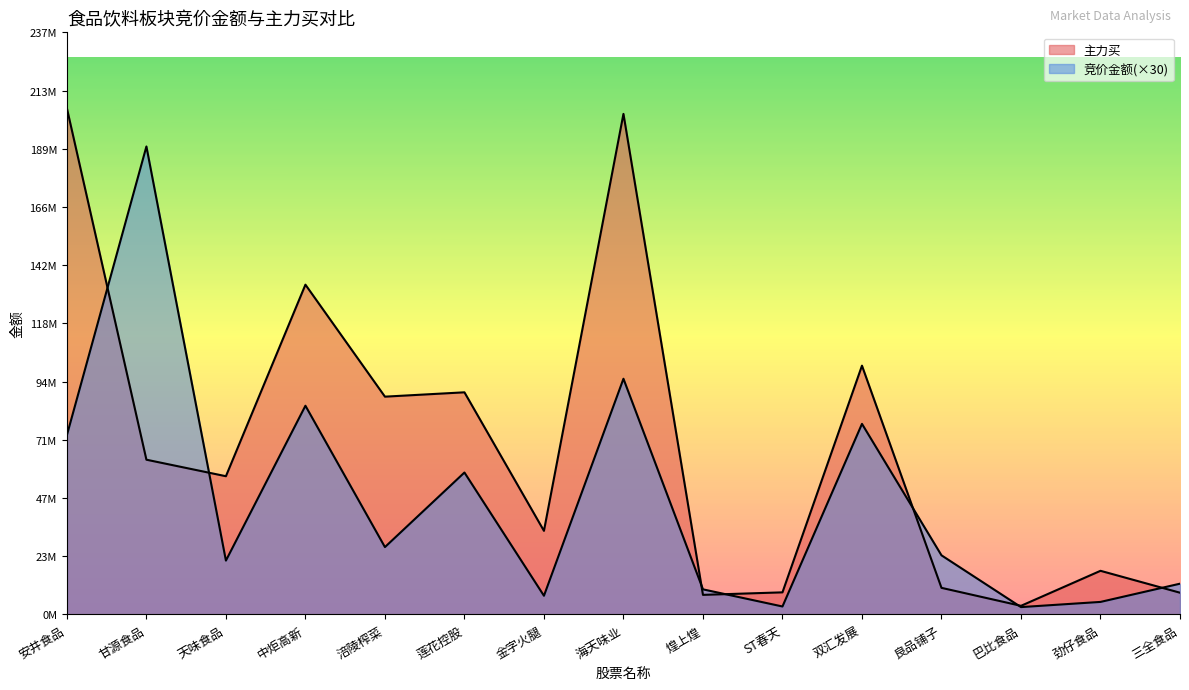

Between 煌上煌 and 三全食品, which is larger?

三全食品